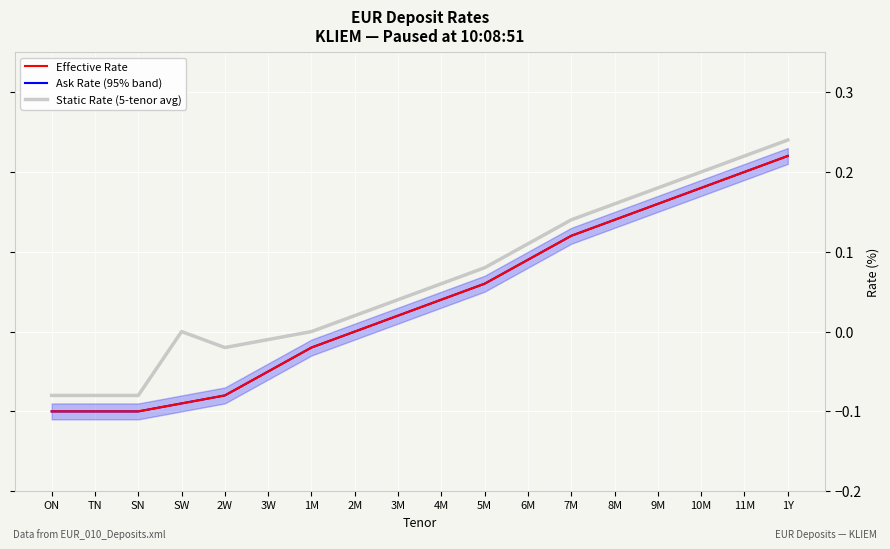

What is the label of the 8th point from the right?

5M